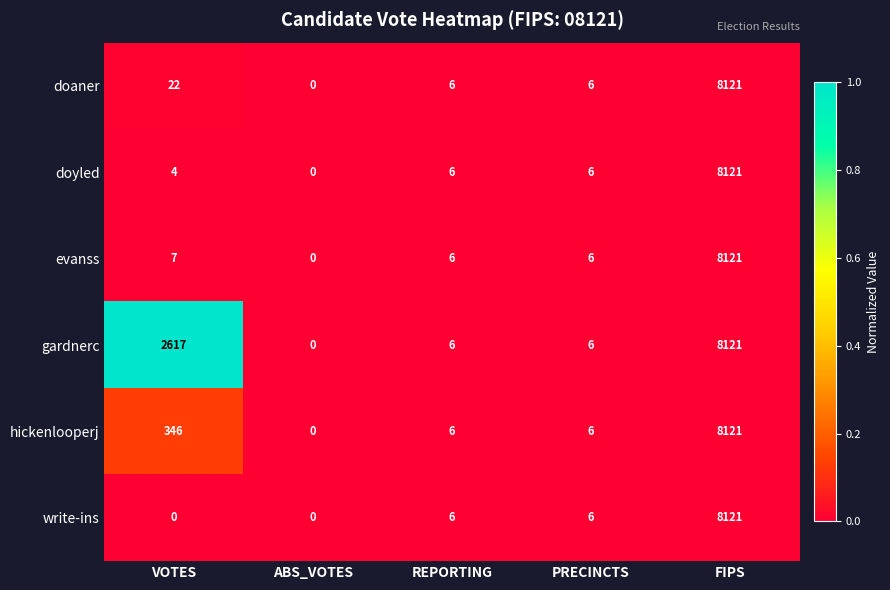

Between VOTES and FIPS, which series saw the biggest shift?

write-ins